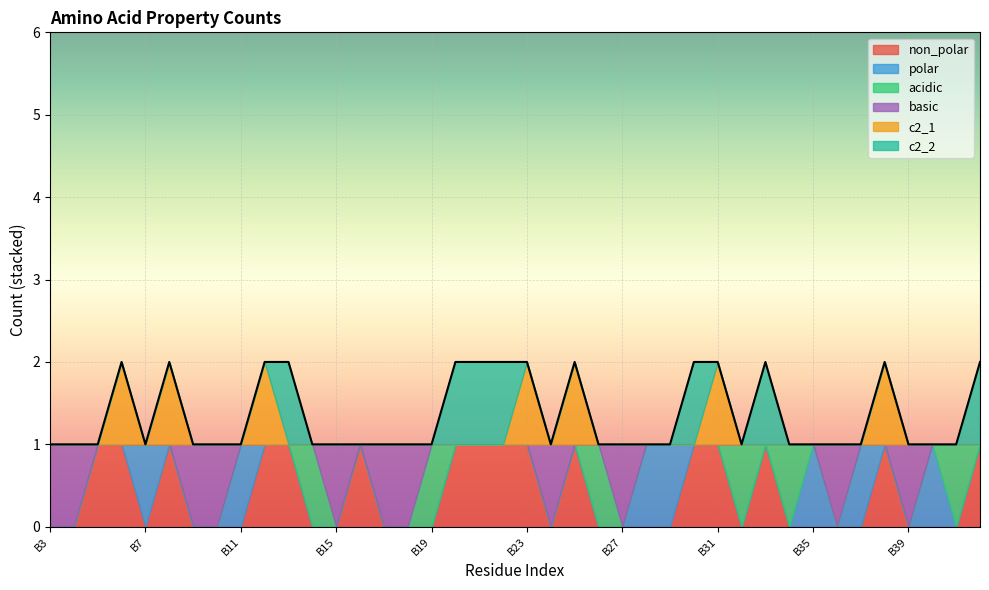

How many interior local valleys does the c2_1 series have?

2